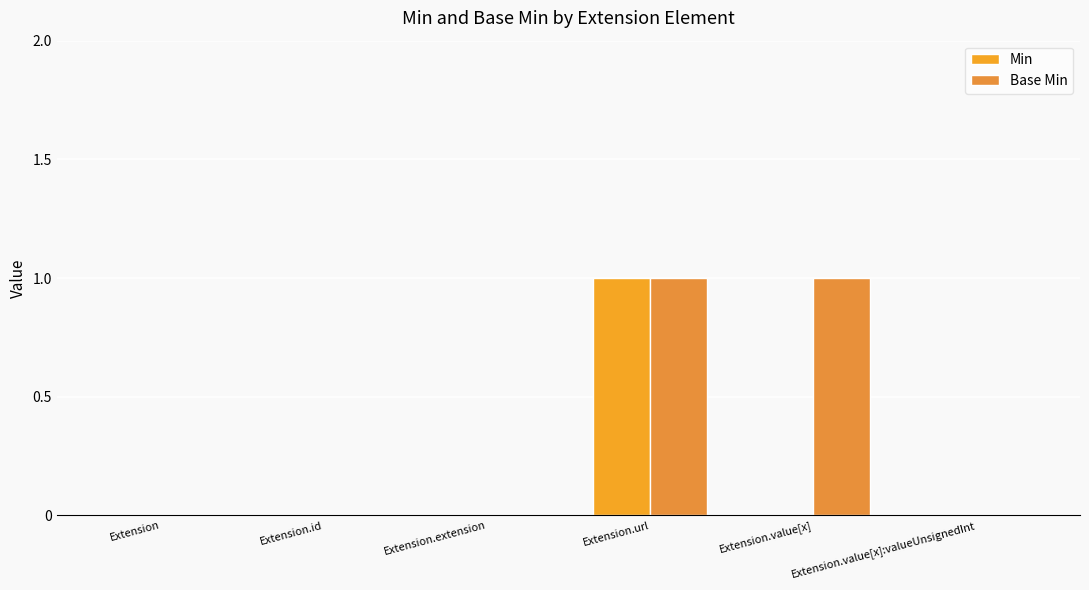

Which category has the lowest value in the Min series?

Extension